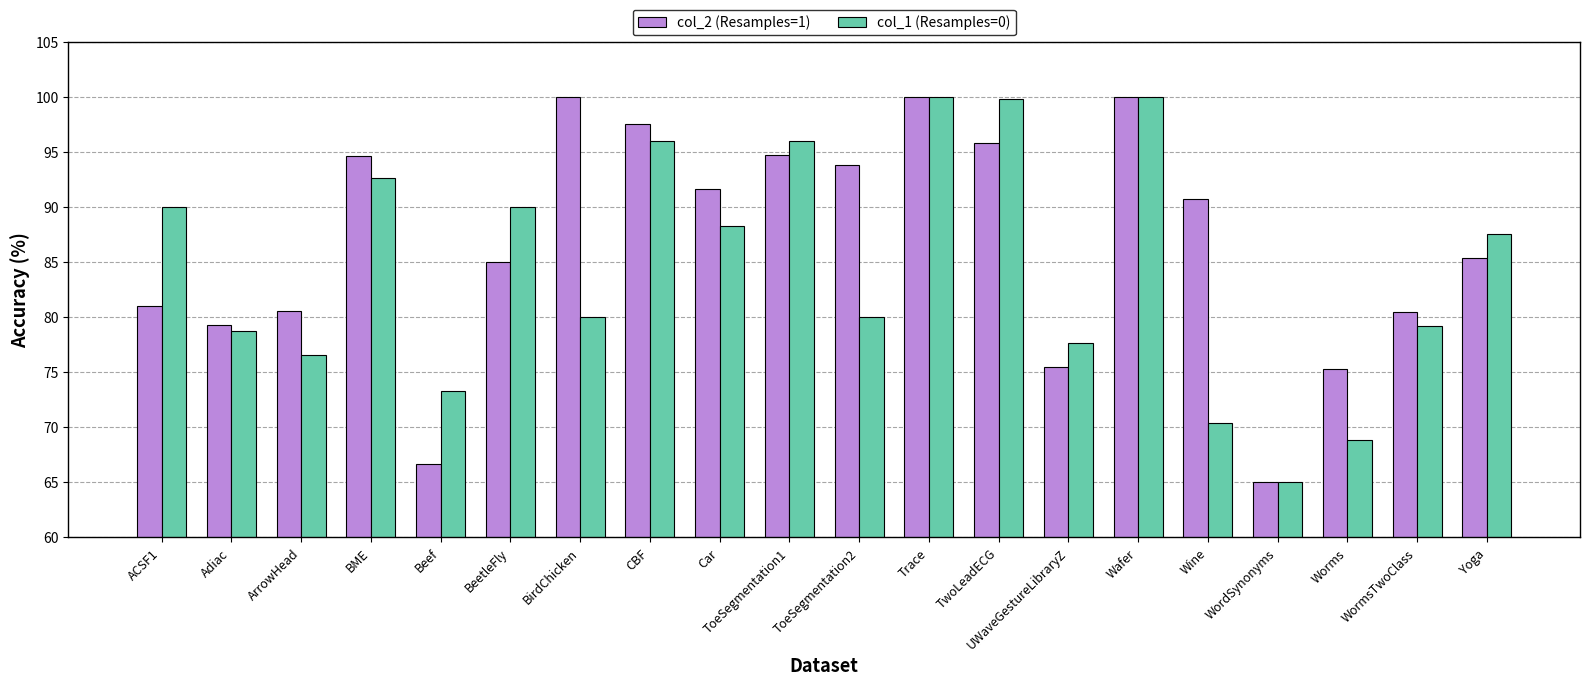

What position from the right is Car?

12